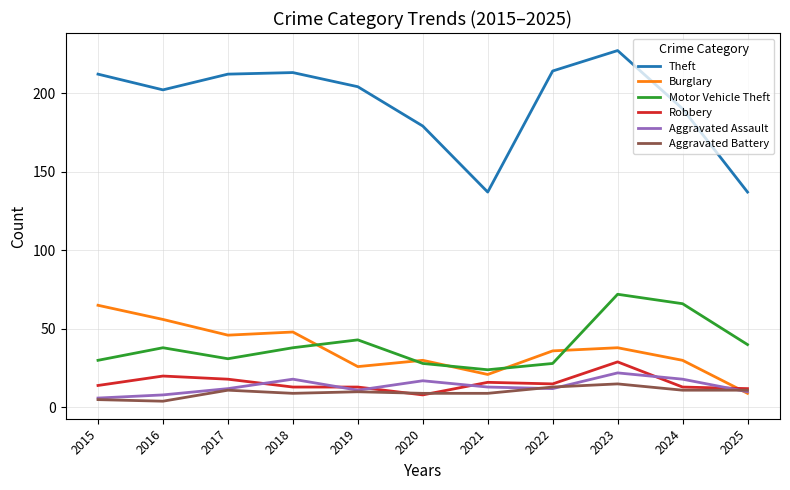

List the series in order of their peak value, lowest first.

Aggravated Battery, Aggravated Assault, Robbery, Burglary, Motor Vehicle Theft, Theft